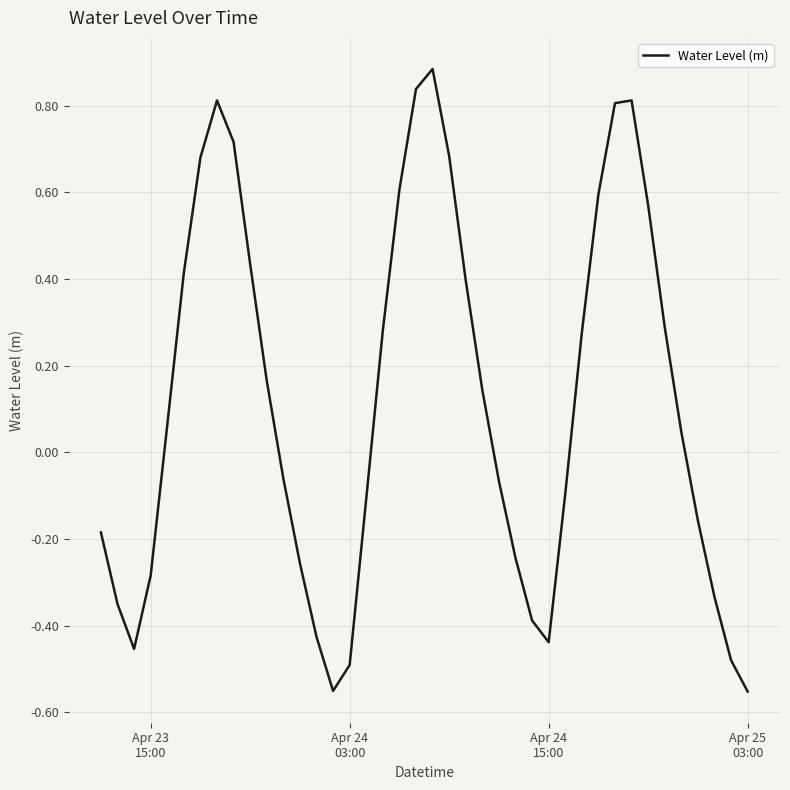

What is the maximum value shown in the chart?

0.9